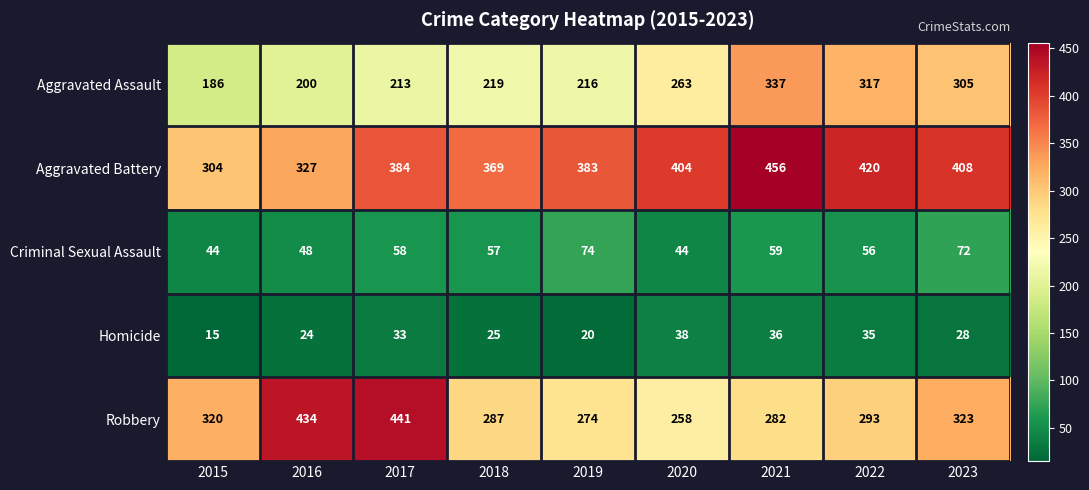

Which series changed the most between 2015 and 2018?

Aggravated Battery